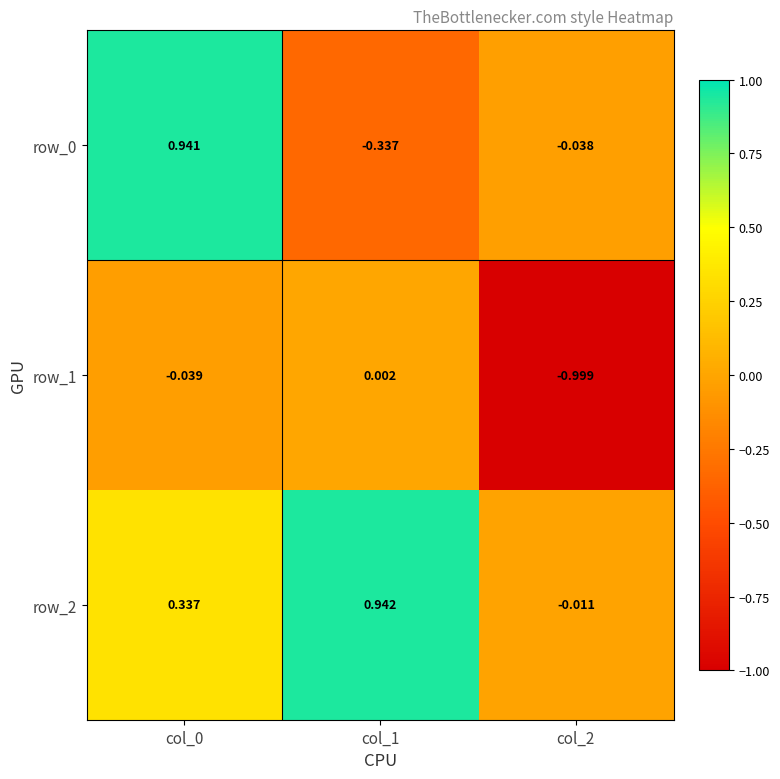

Where is row_1 nearest to the value 0?

col_1